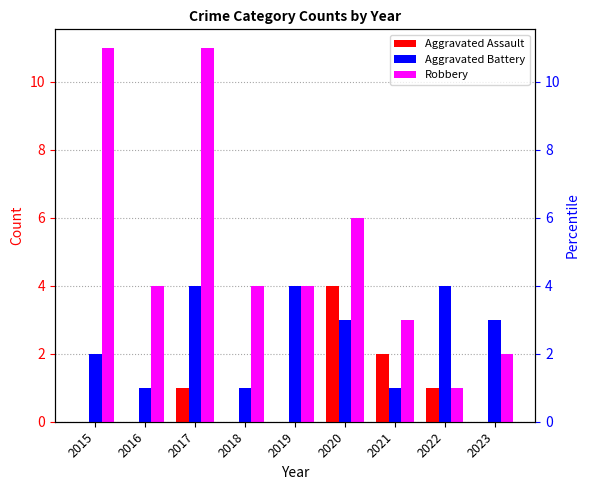

At which category is the sum across all series the highest?

2017